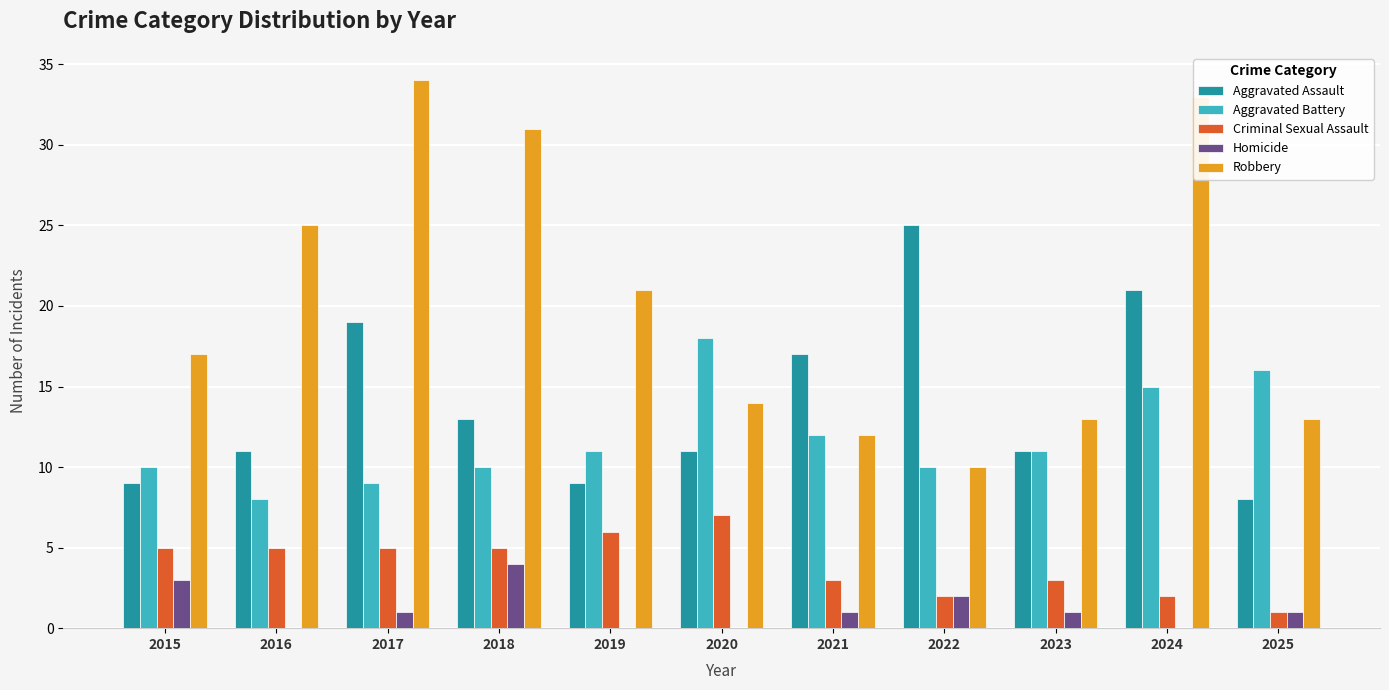

Which series has the largest range (max minus min)?

Robbery